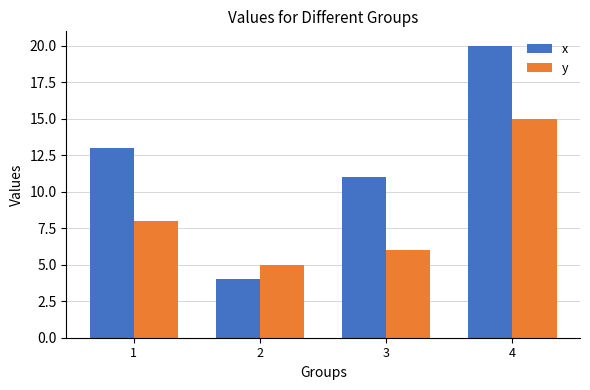

What is the smallest value displayed?

4